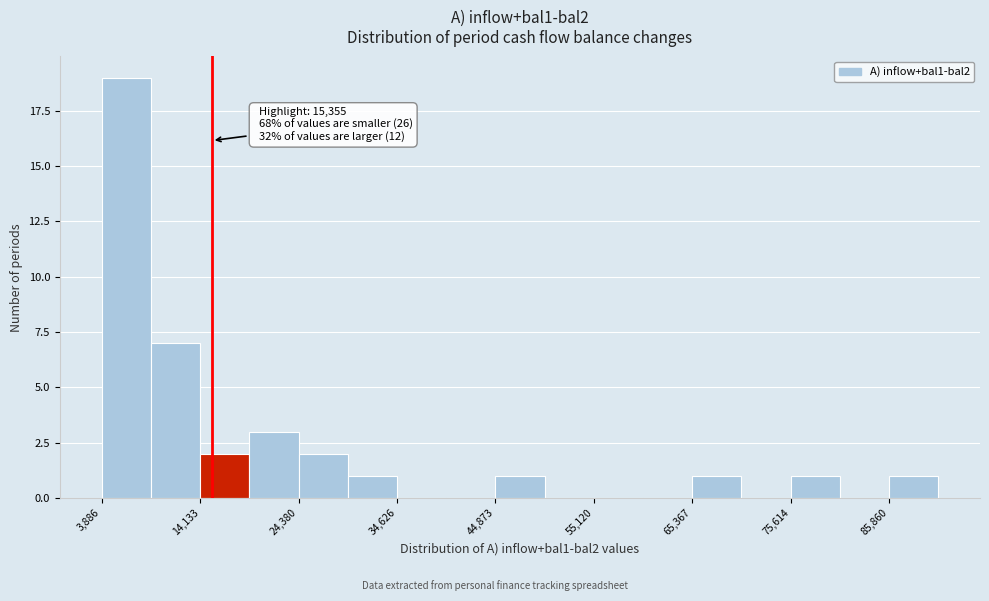

Around what value on the x-axis is the tallest bar? Give the approximate position of its centre, as read against the axis.

6000